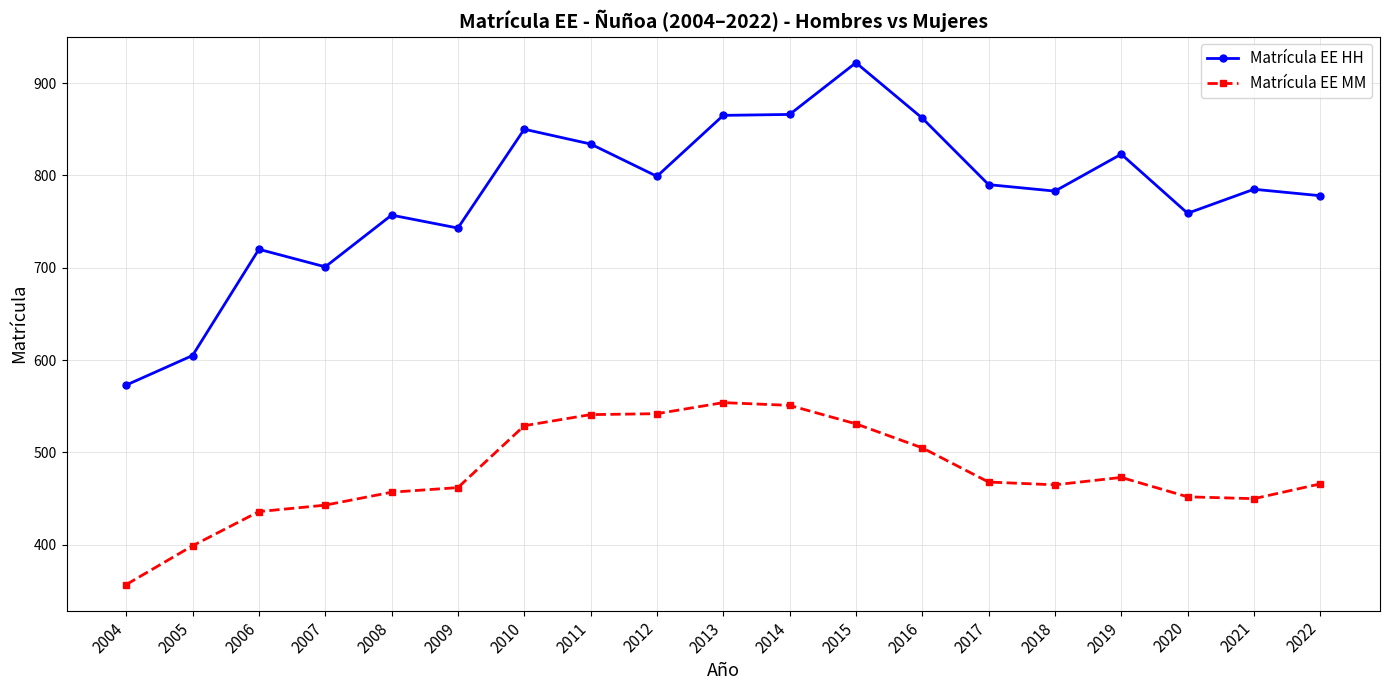

What is the sum of the Matrícula EE MM values at 2004 and 2005?

756